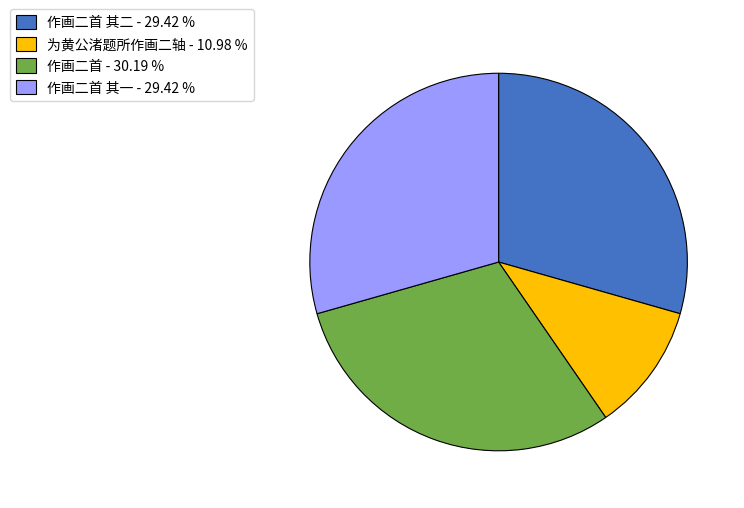

Which category has the biggest portion of the pie?

作画二首 - 30.19 %